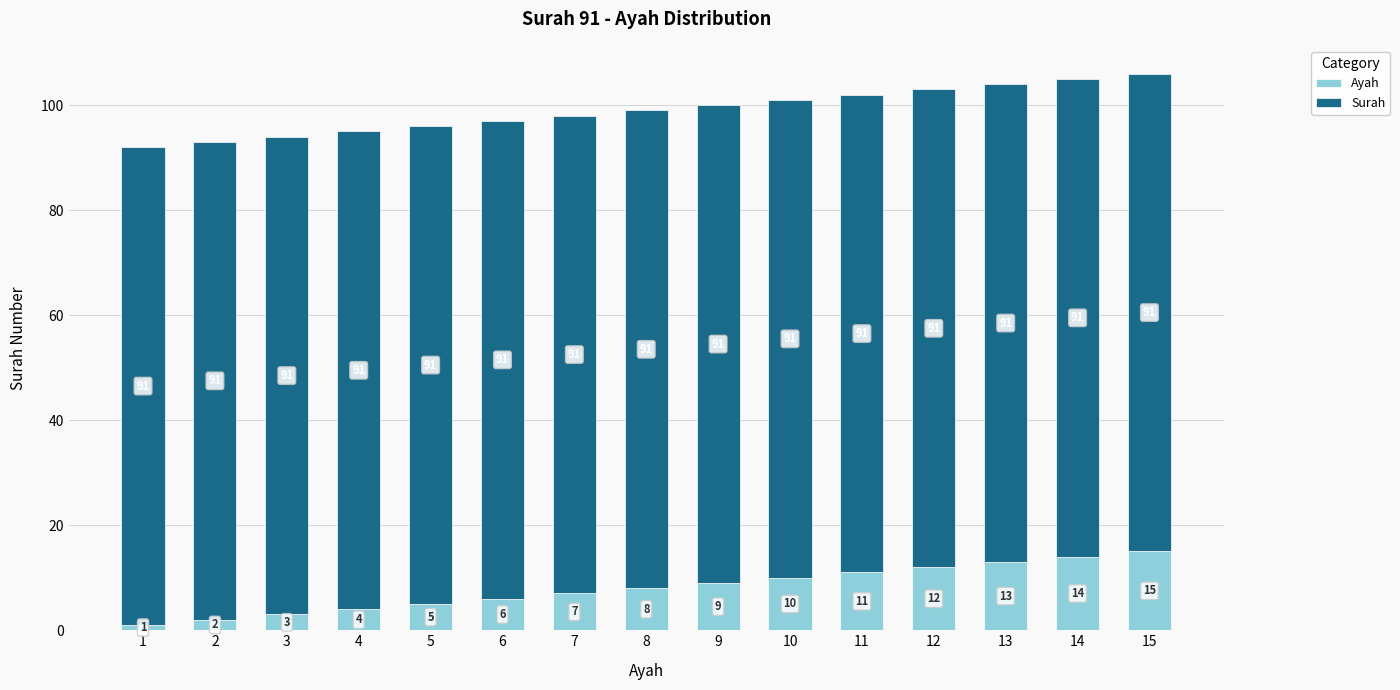

Is it true that Ayah equals 9 at 9?

True